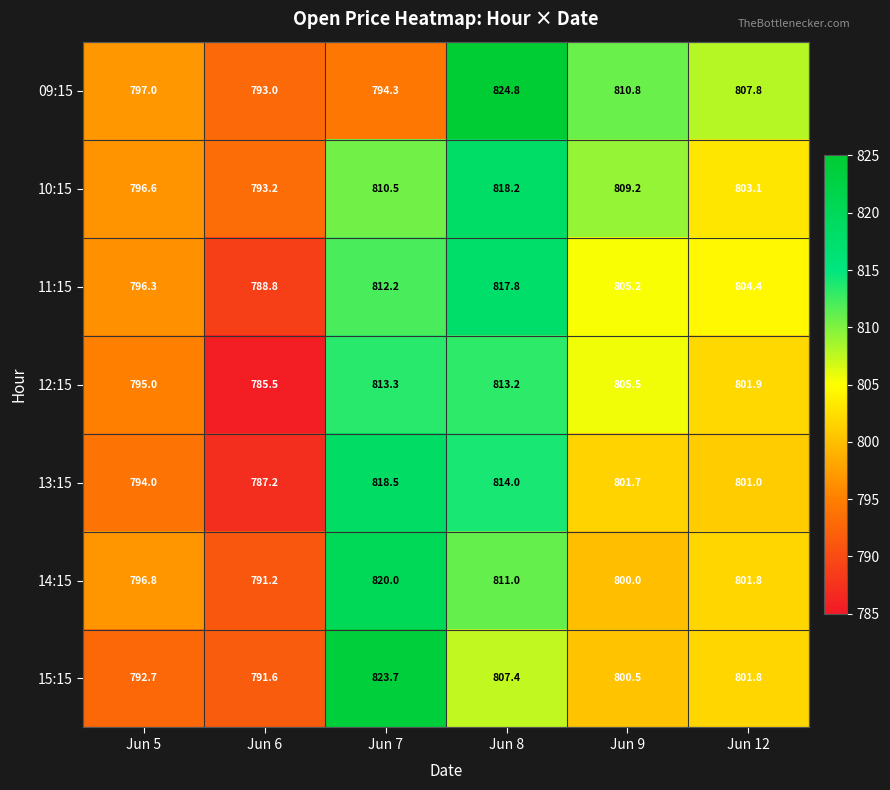

Read the 09:15 value at Jun 7.

794.3